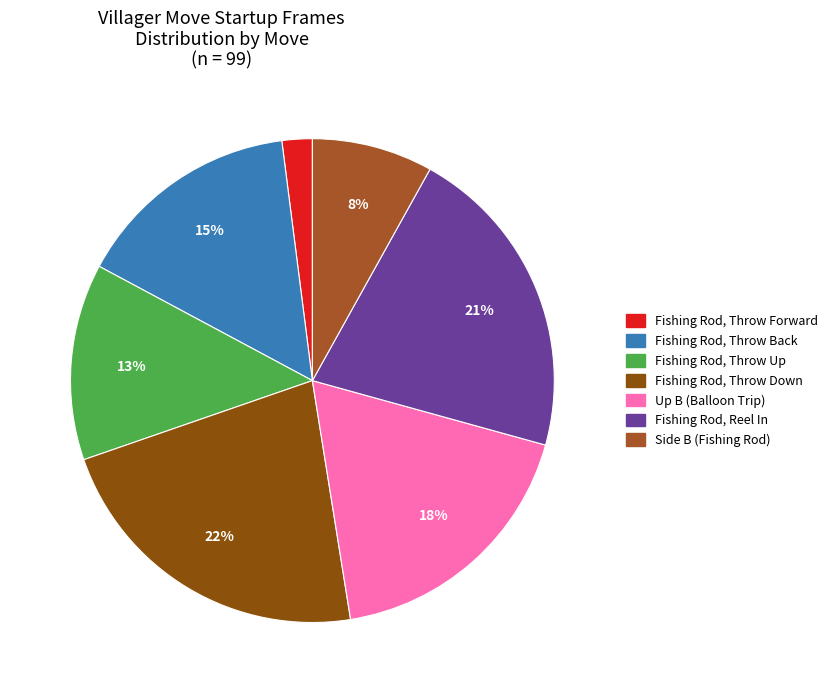

Combined, do Fishing Rod, Throw Back and Fishing Rod, Reel In account for over 50%?

No